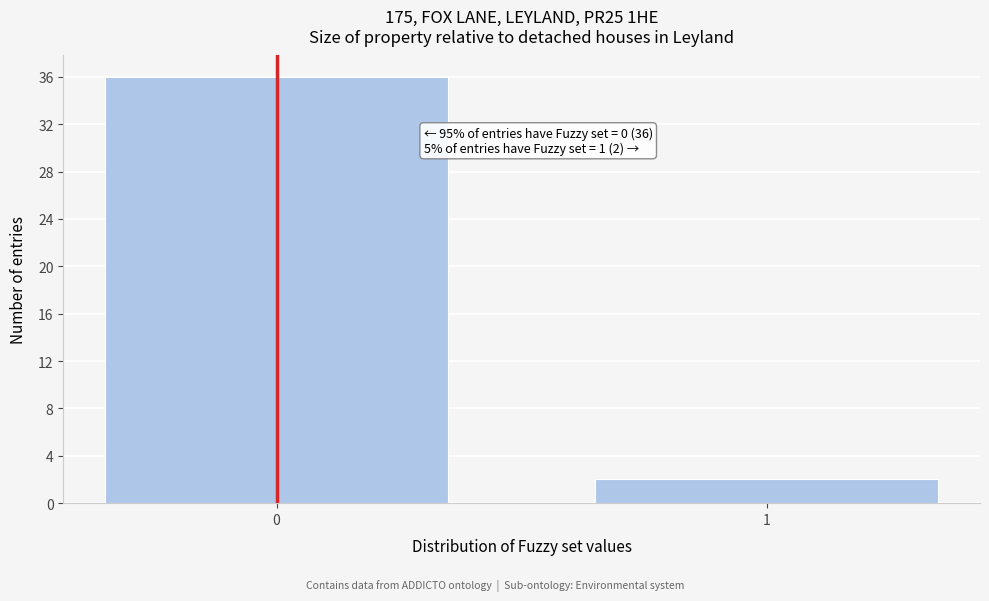

Reading right to left, what are all the values shown in this chart?

2	36